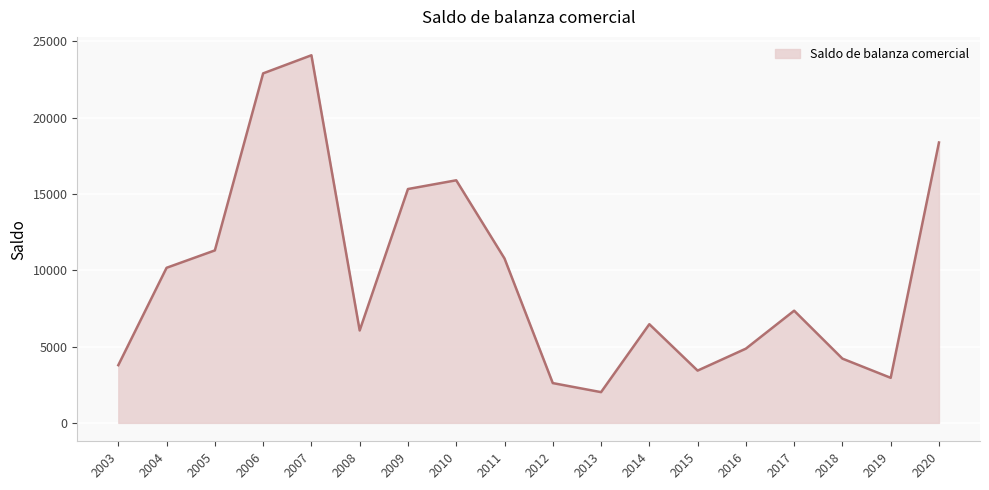

What is the sum of the values at 2019 and 2009?

18274